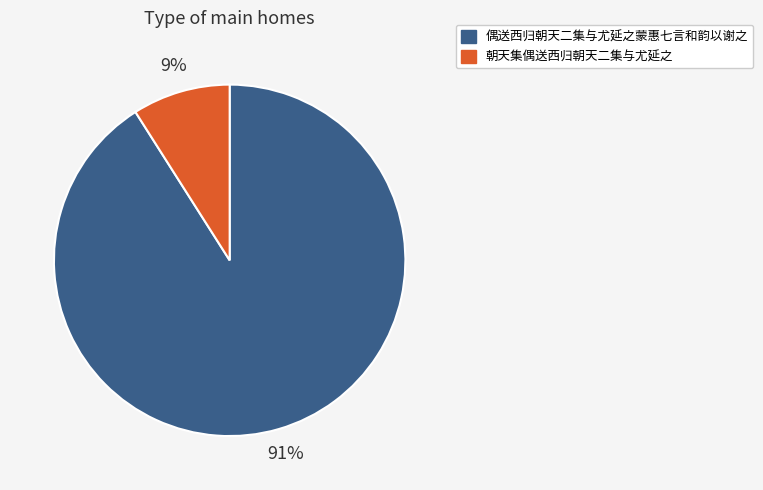

To the nearest percent, what is the average slice percentage?

50%